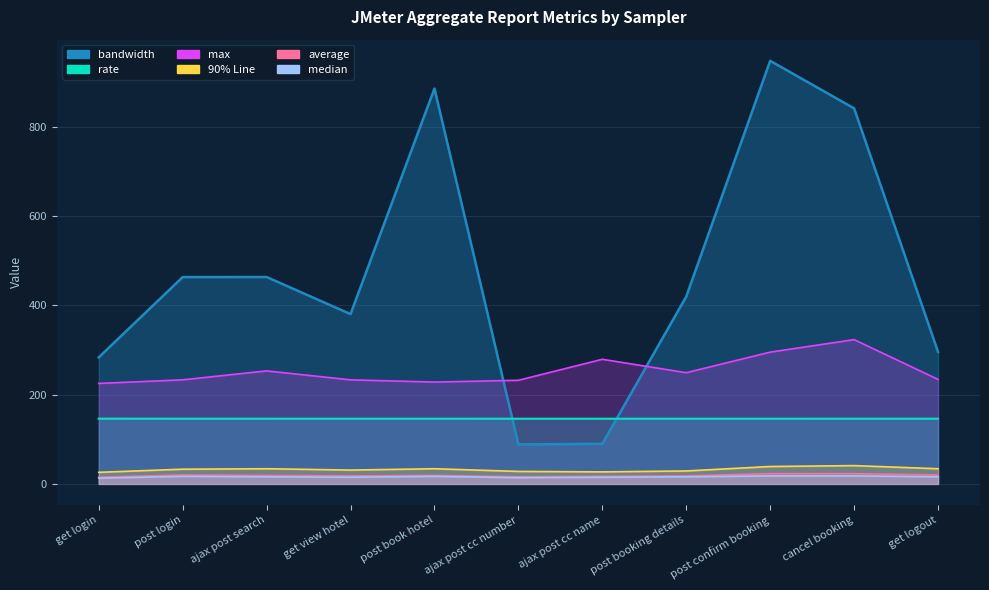

Which series has the largest total across all categories?

bandwidth